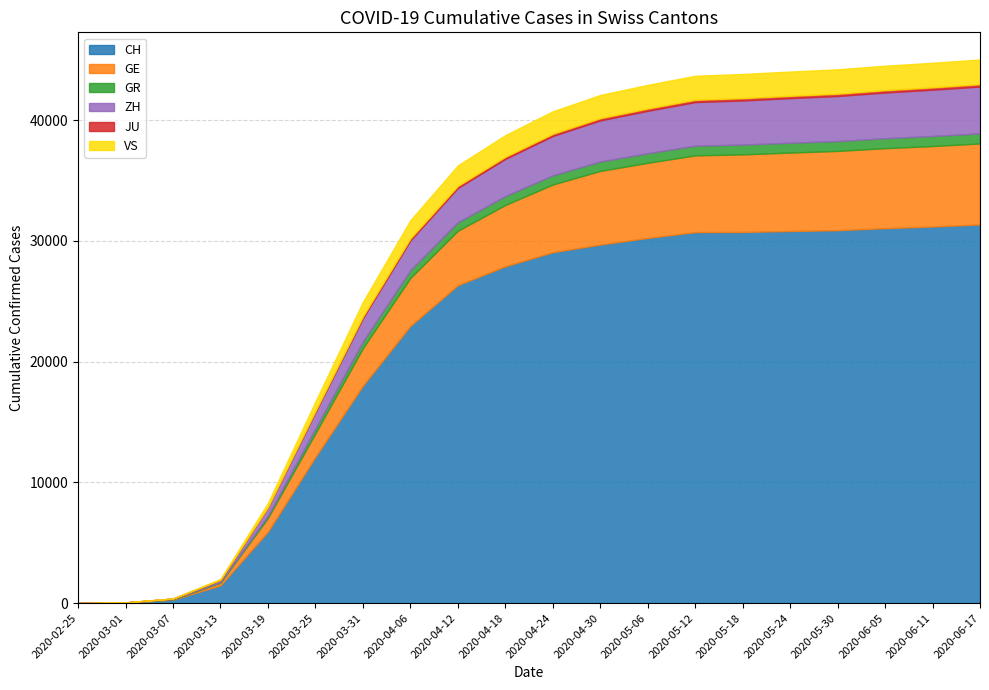

True or false: GE and ZH intersect in this chart.

False